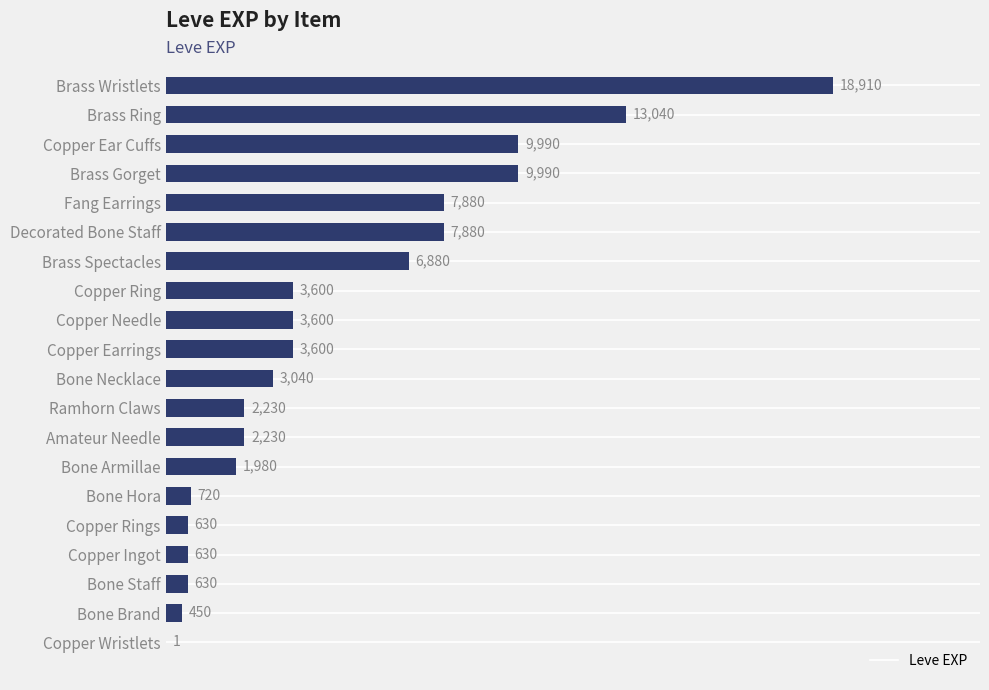

What is the average value?

4896